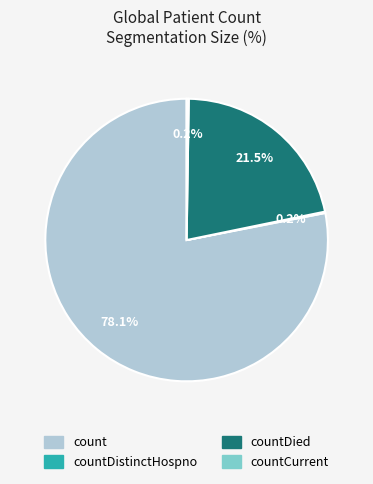

Is there any slice that represents more than half of the pie?

Yes